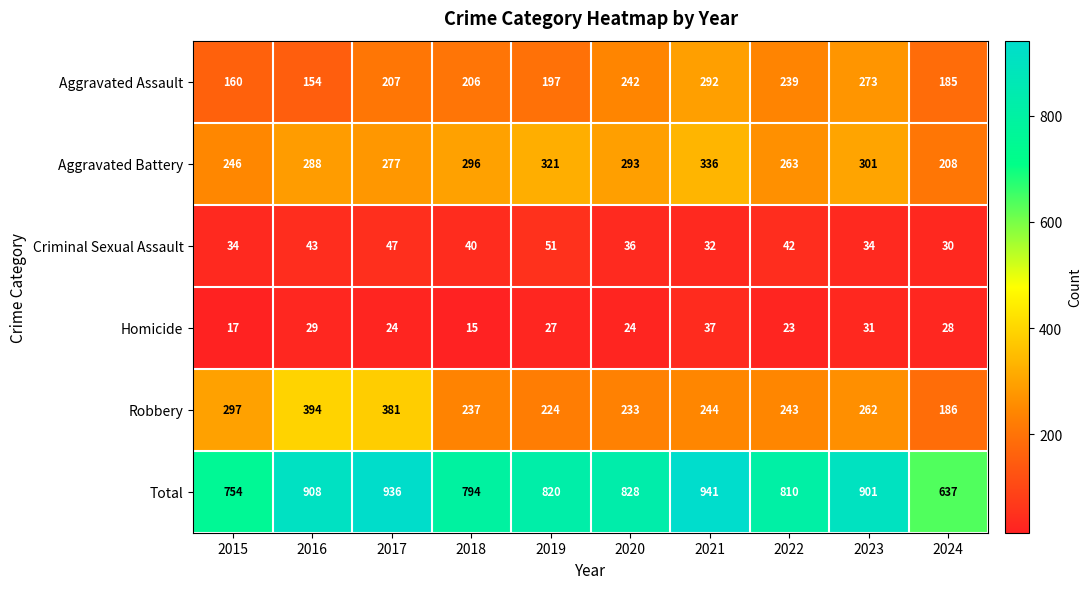

At 2017, list the series in order from largest to smallest.

Total, Robbery, Aggravated Battery, Aggravated Assault, Criminal Sexual Assault, Homicide